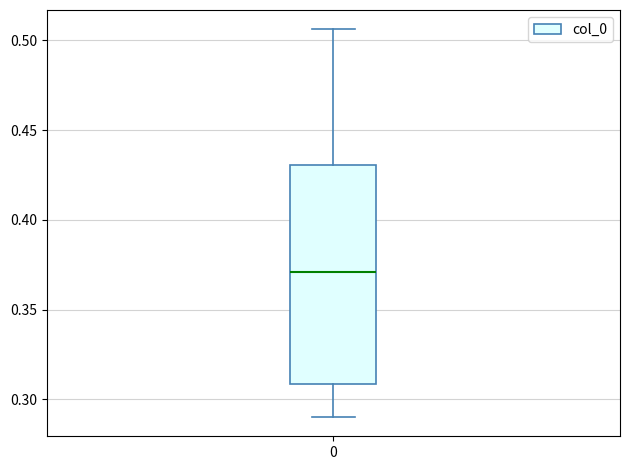

Where does the upper whisker of the box at x = 0 end on the y-axis? The values are not printed on the chart, so give them approximately, as read against the axis.

0.505